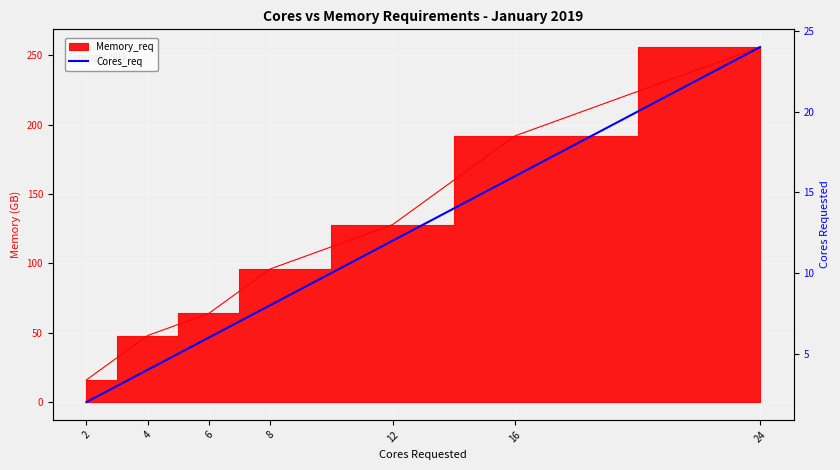

Reading left to right, what are all the values shown in this chart?

2=2	4=4	6=6	8=8	12=12	16=16	24=24